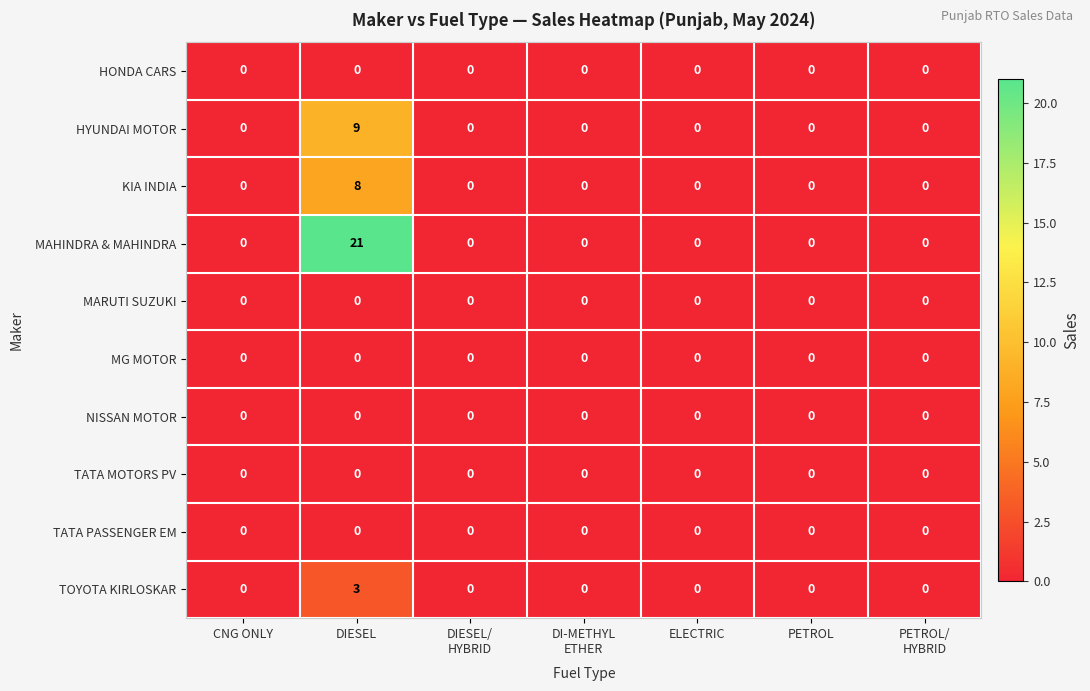

Read the MAHINDRA & MAHINDRA value at DIESEL, to the nearest 10.

20